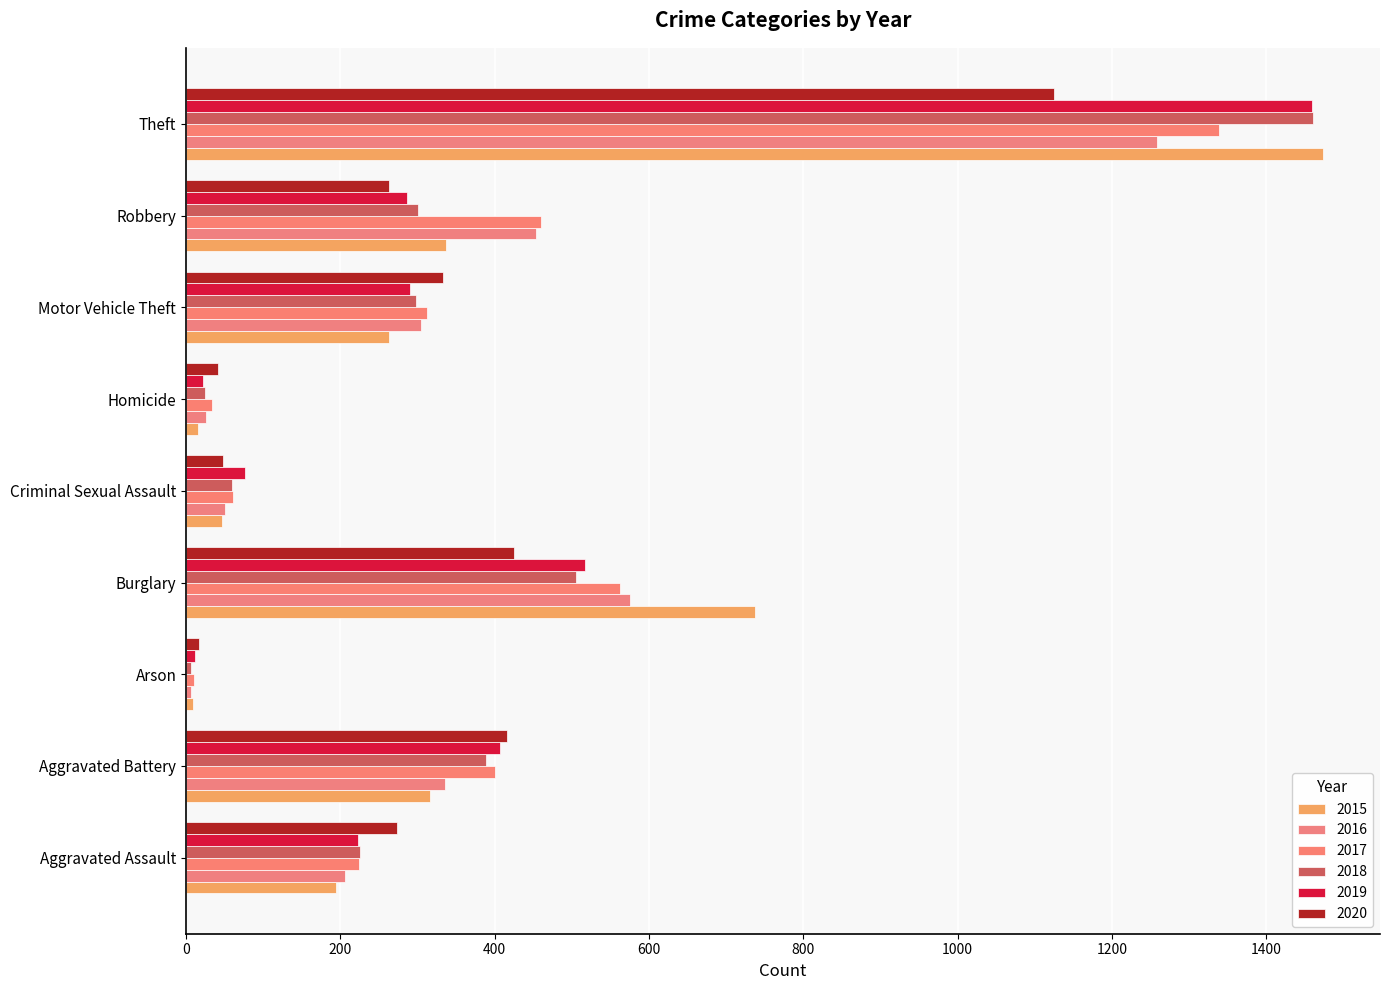

What is the sum of all 2015 values?

3392